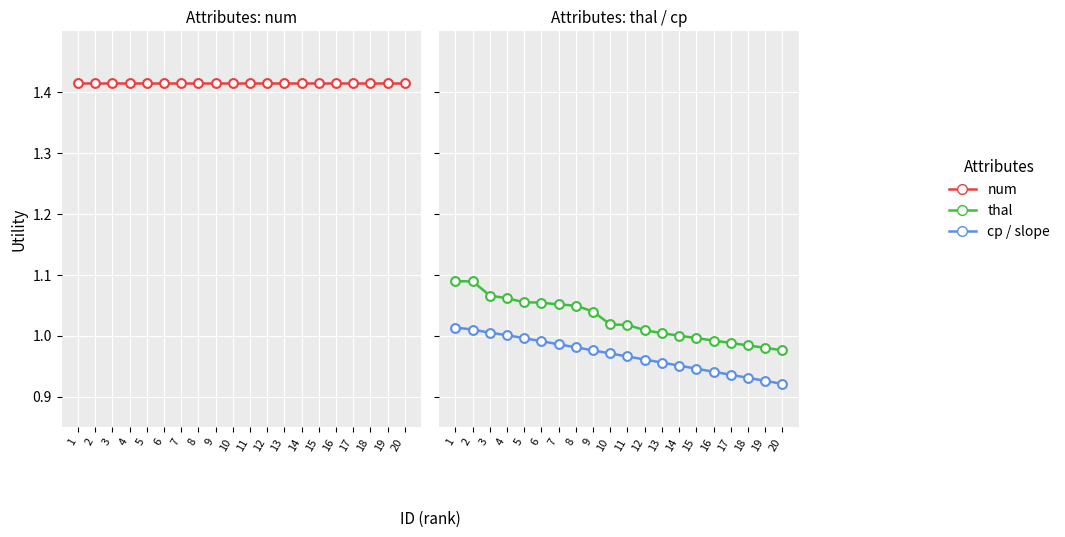

At which category is the sum across all series the highest?

1